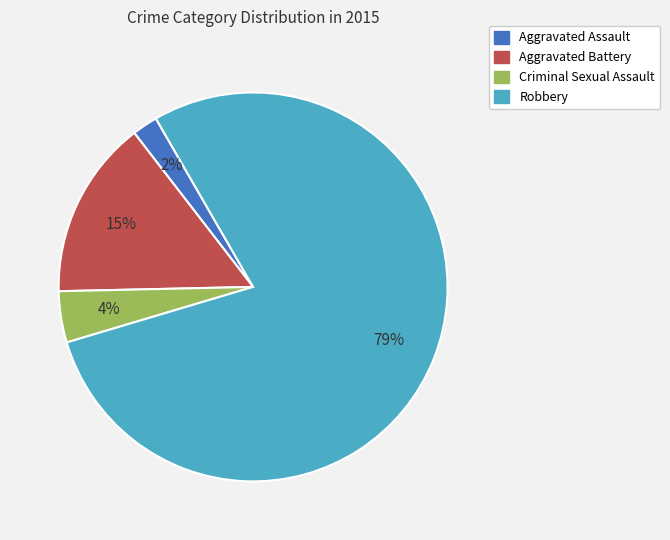

Rank the categories by value from lowest to highest.

Aggravated Assault, Criminal Sexual Assault, Aggravated Battery, Robbery